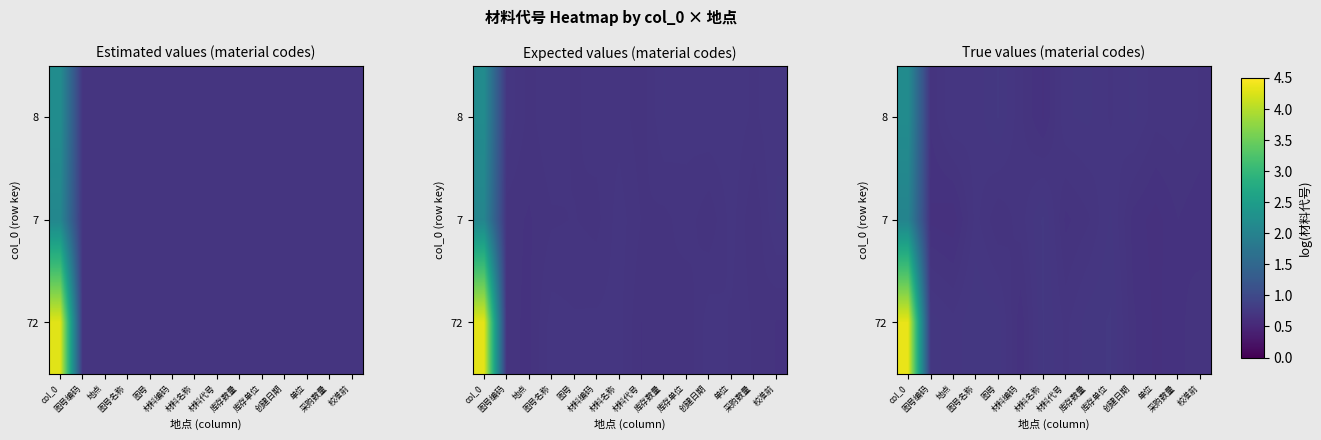

Read the 7 value at 库存单位.

0.7